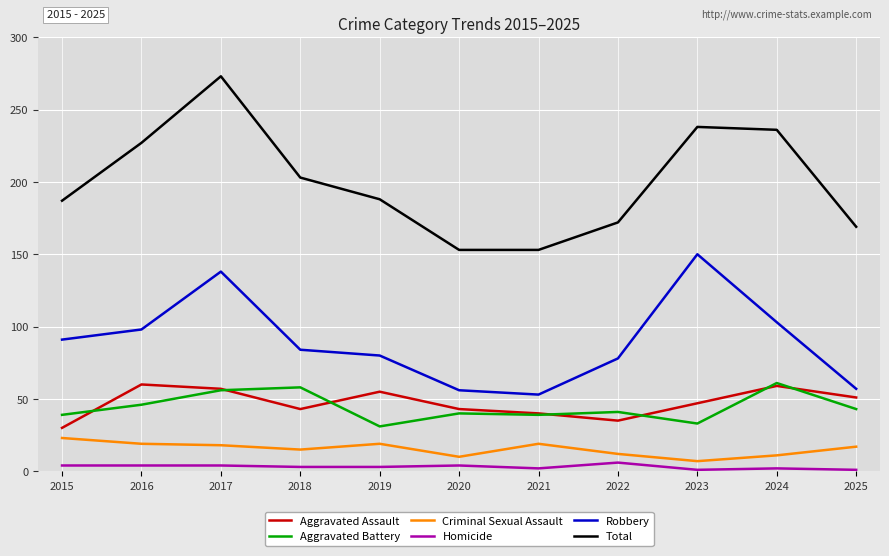

What is the total value across all series at 2023?

476